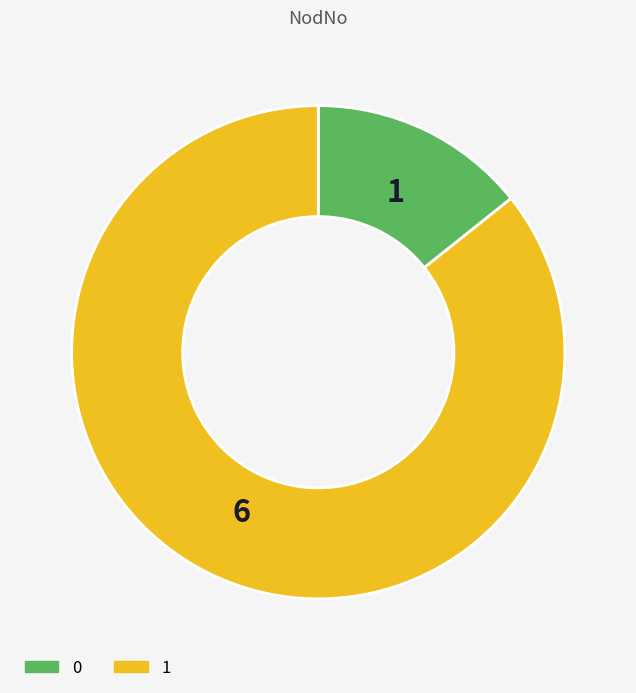

Is it true that 1 is 86% of the pie?

True